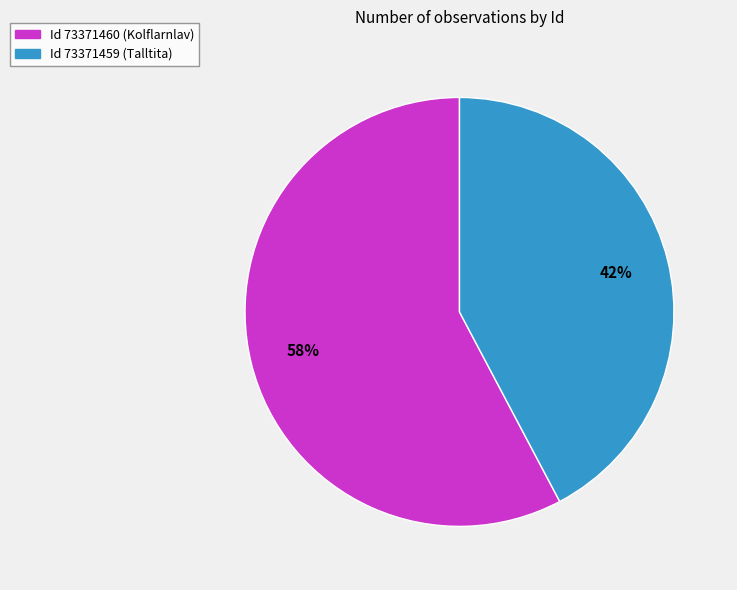

Does any single category account for the majority?

Yes